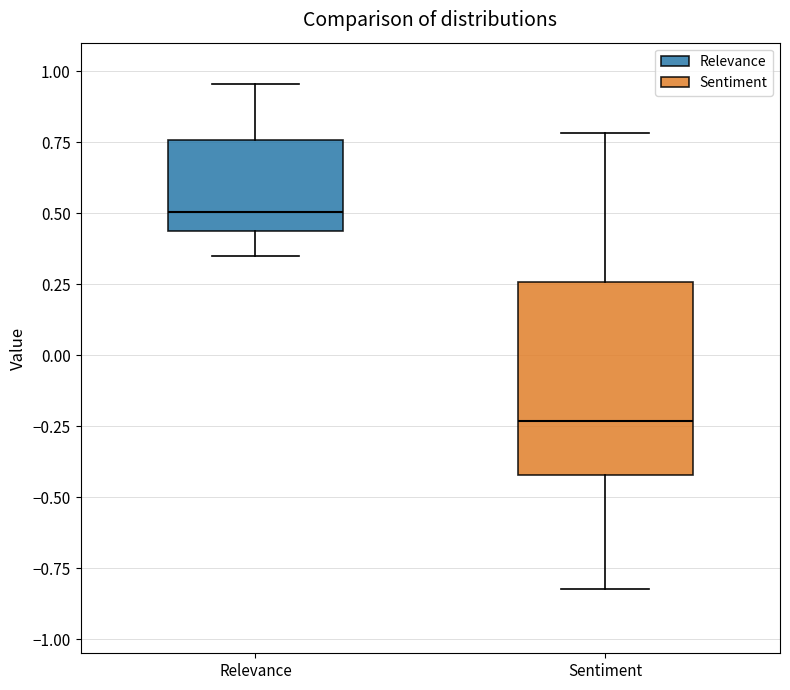

Reading left to right, read every box against the y-axis: the position of its median line, the range the box covers, and the ends of its whiskers. The values are not printed on the chart, so give them approximately, as read against the axis.

Relevance: median 0.50, box 0.45 to 0.75, whiskers 0.35 to 0.95
Sentiment: median -0.25, box -0.40 to 0.25, whiskers -0.80 to 0.80